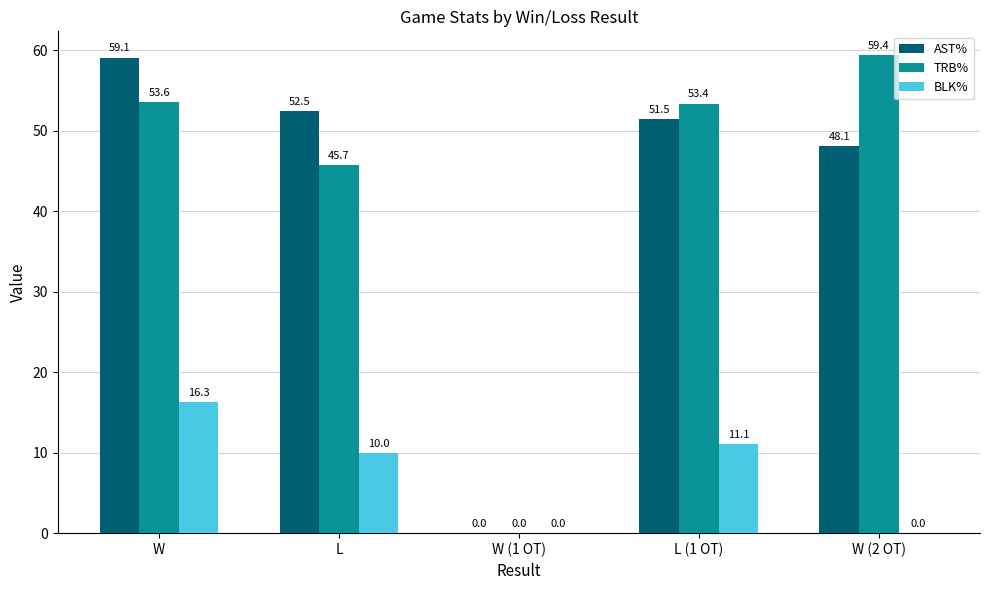

How many groups of bars are there?

5